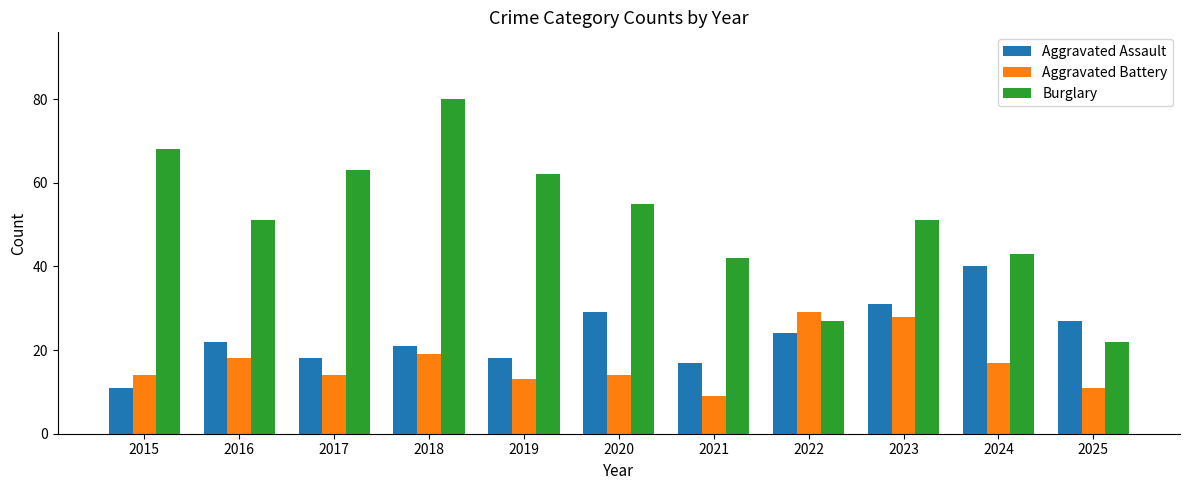

List the series in order of their overall mean, lowest first.

Aggravated Battery, Aggravated Assault, Burglary